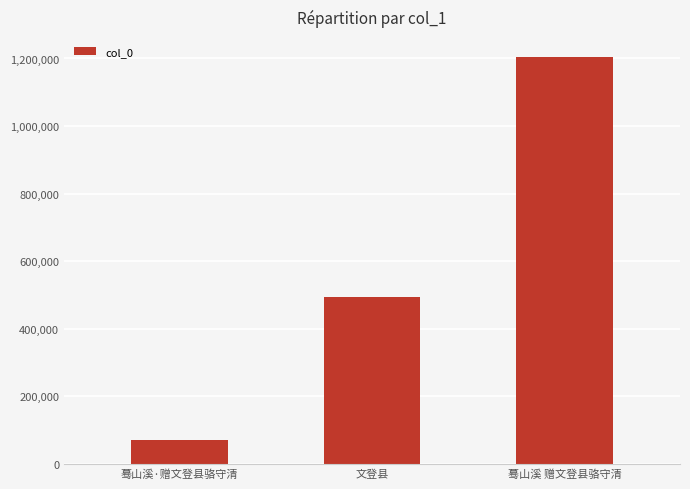

What is the sum of all values?

1767189